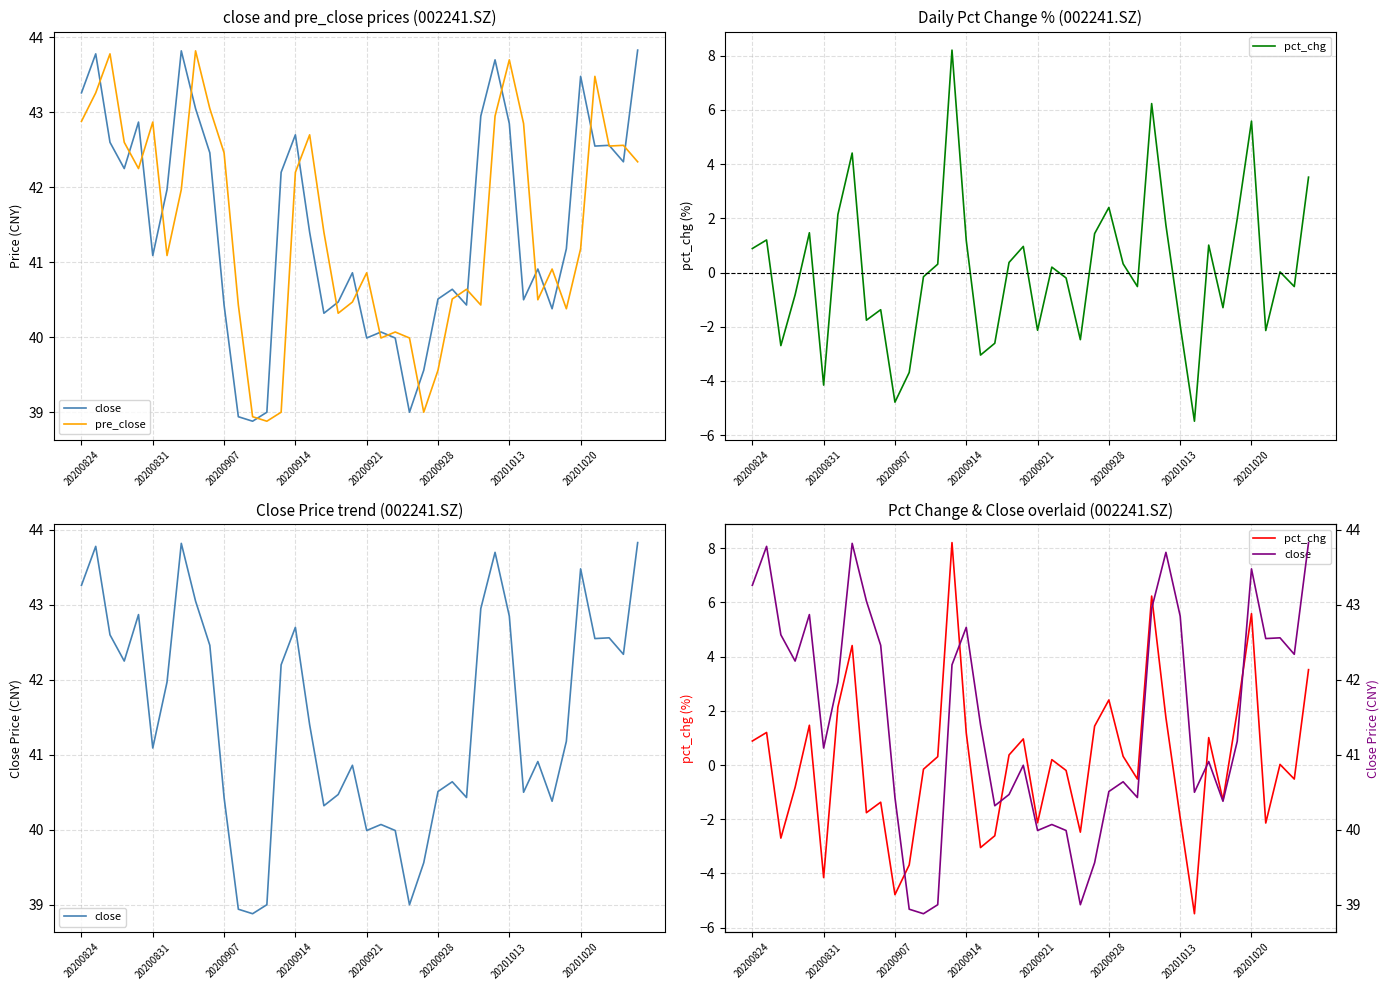

What is the total value across all series at 16?

81.1